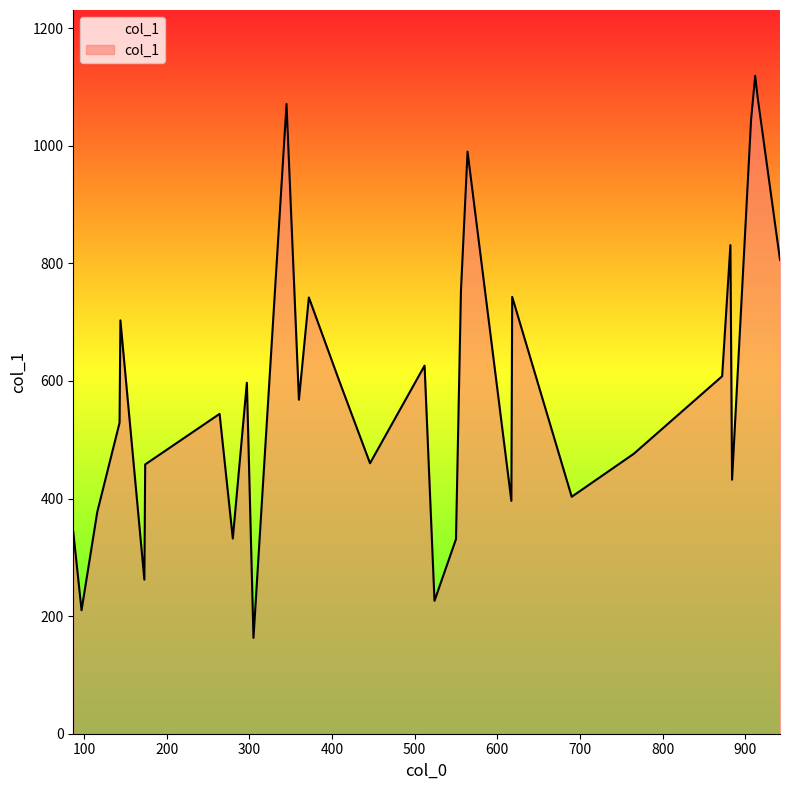

What is the minimum value shown in the chart?

163